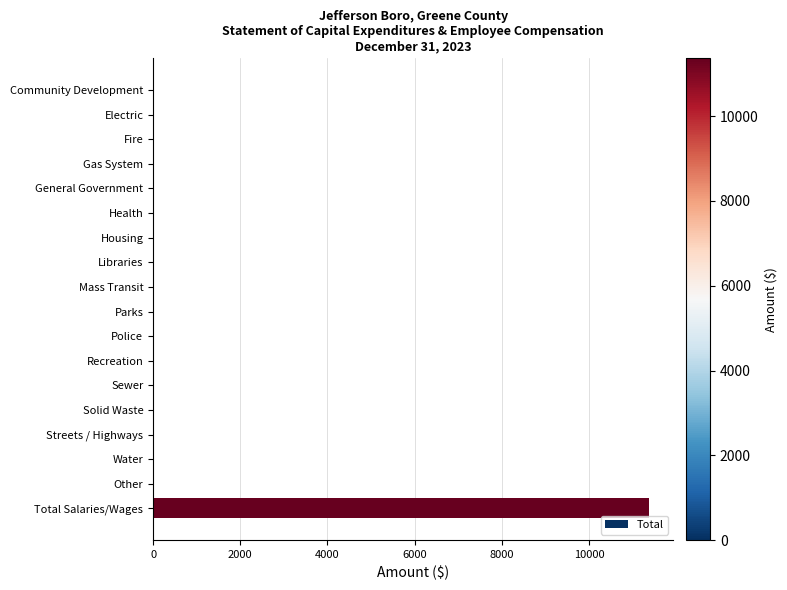

The chart shows a value of 0 at Solid Waste. True or false?

True